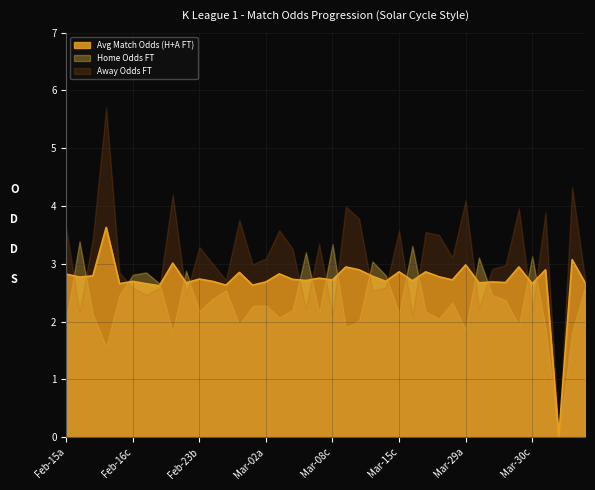

List the series in order of their overall mean, lowest first.

Home Odds FT, Avg Match Odds (H+A FT), Away Odds FT